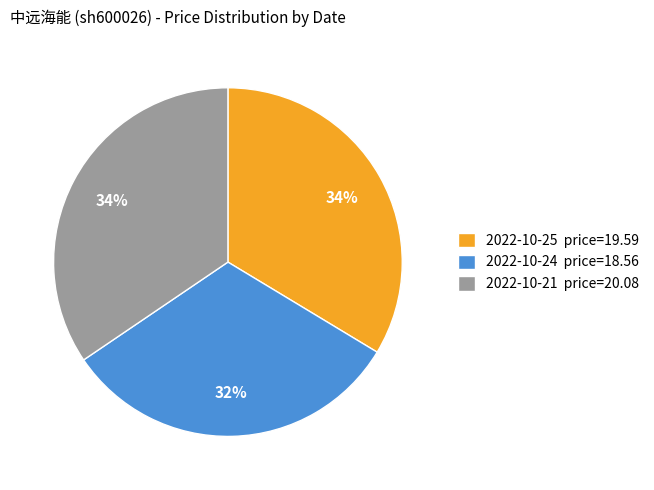

Is there any slice that represents more than half of the pie?

No